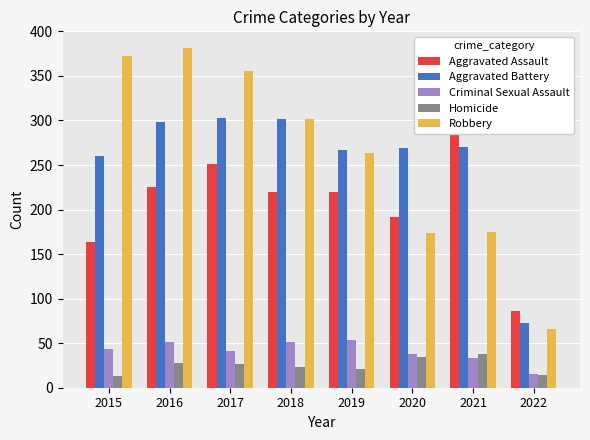

The value of Robbery at 2020 is 70. True or false?

False